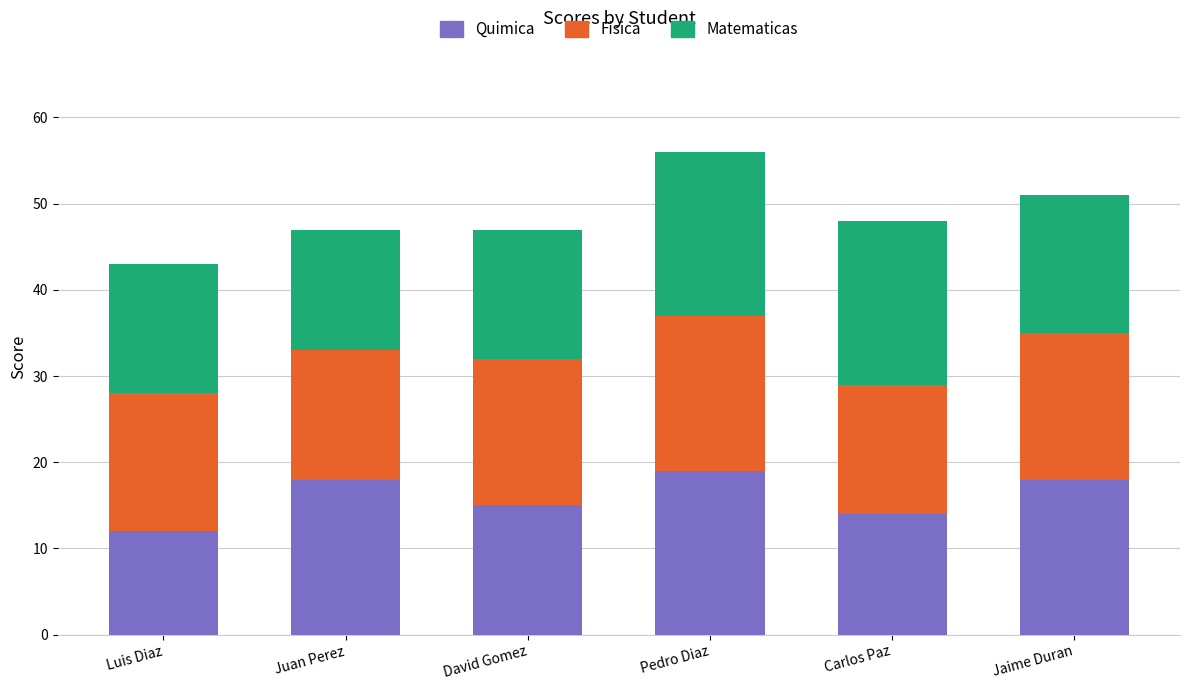

What is the maximum value for Quimica?

19